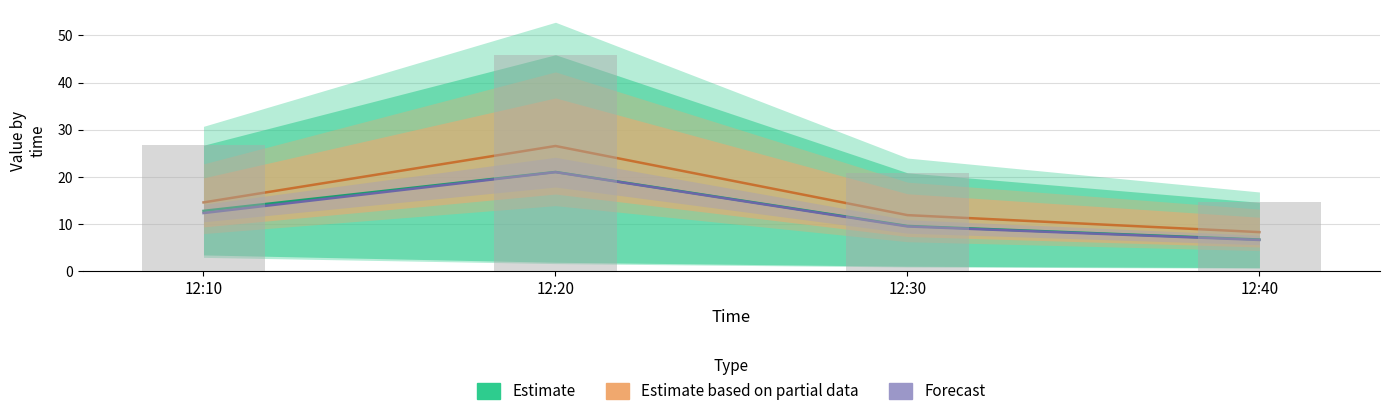

What is the difference between the Estimate based on partial data values at 12:30 and 12:20?

14.7